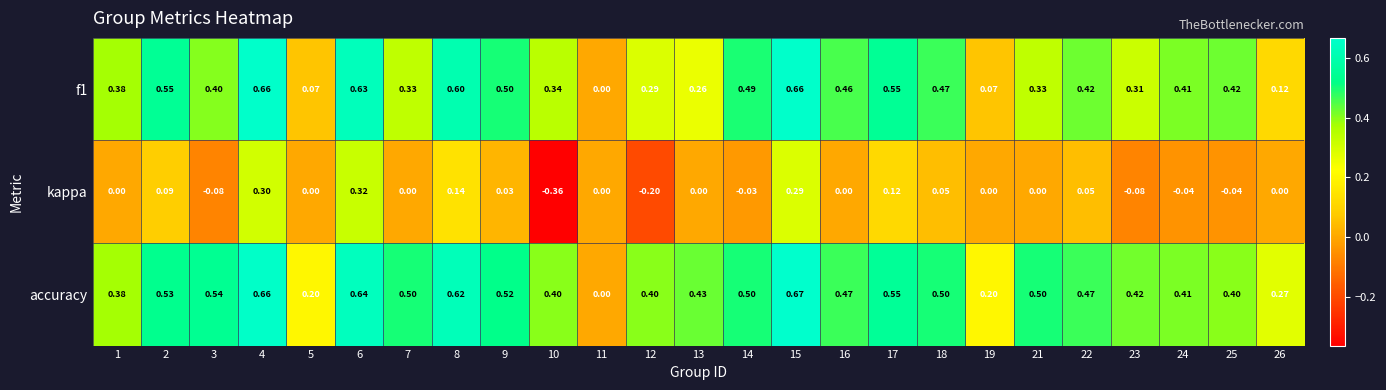

Is the value of kappa at 4 greater than the value of accuracy at 6?

No